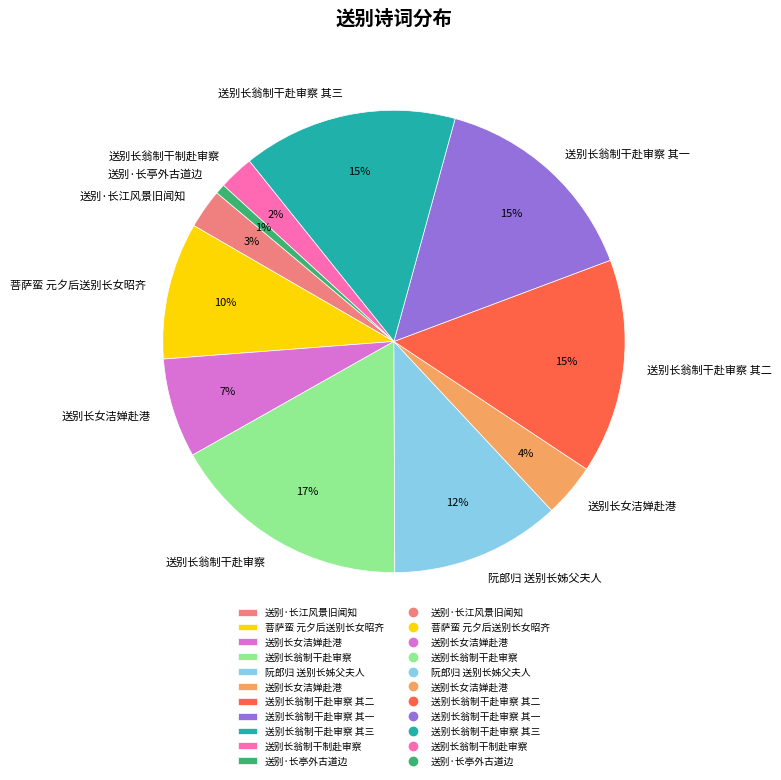

How many segments does this pie chart have?

11